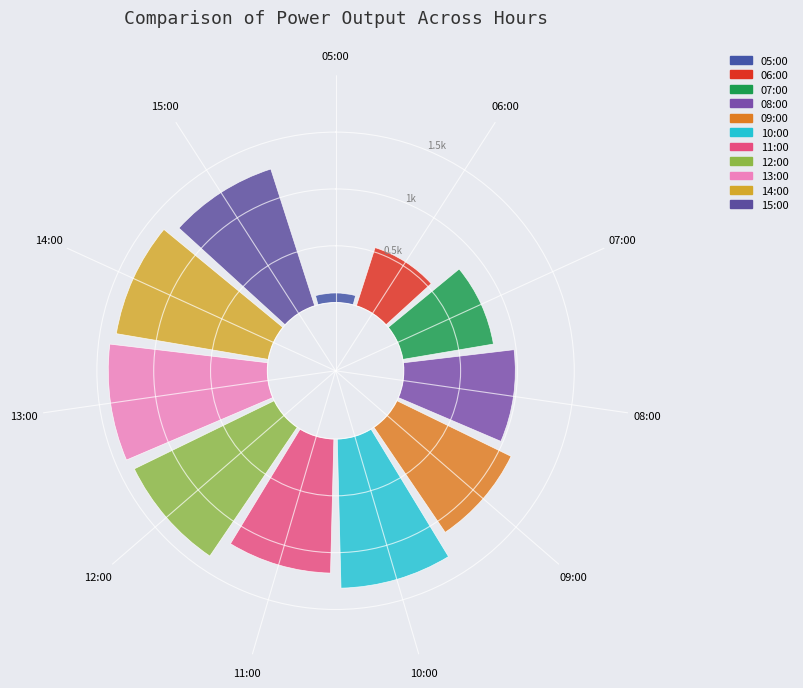

Is there any slice that represents more than half of the pie?

No